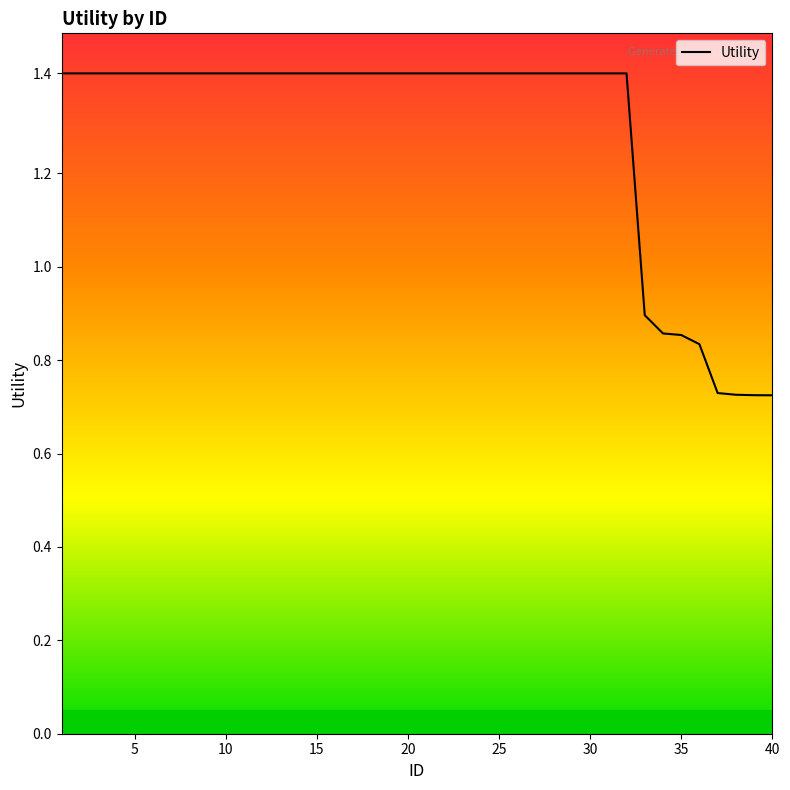

What is the maximum value shown in the chart?

1.4